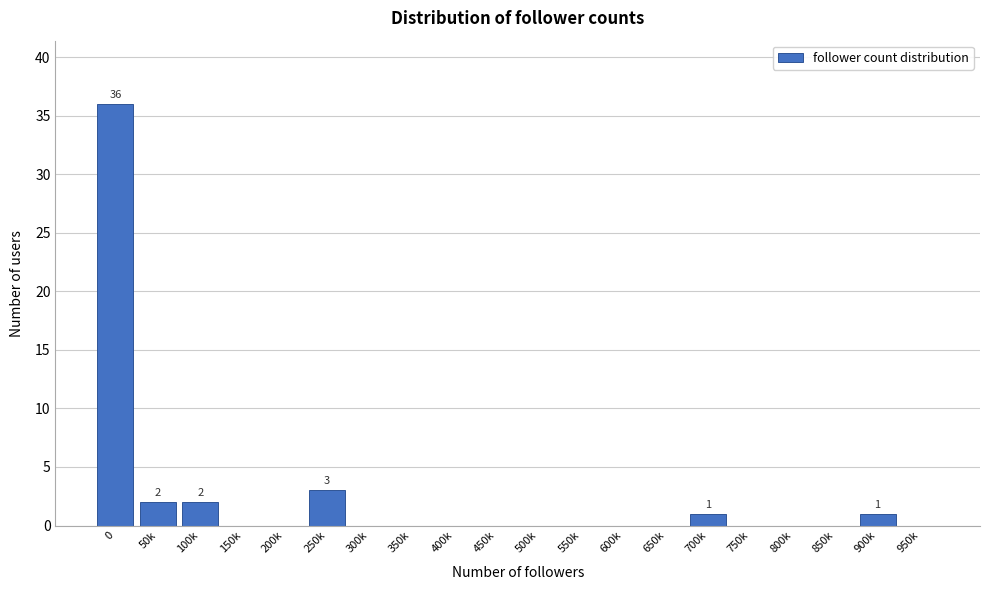

Reading left to right, transcribe all the data shown in this chart.

0=36	50k=2	100k=2	150k=0	200k=0	250k=3	300k=0	350k=0	400k=0	450k=0	500k=0	550k=0	600k=0	650k=0	700k=1	750k=0	800k=0	850k=0	900k=1	950k=0